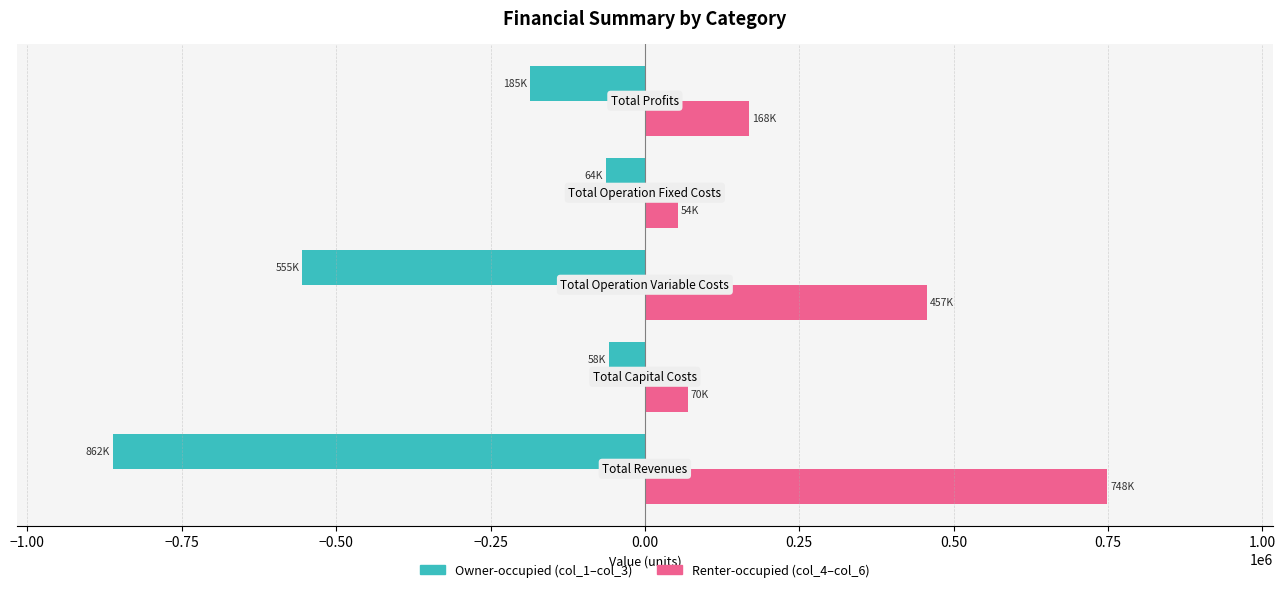

What is the greatest value displayed?

748295.9